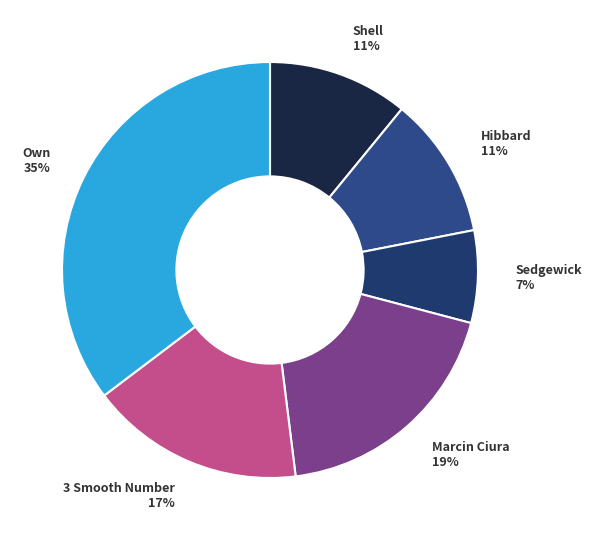

To the nearest percent, what portion does Marcin Ciura represent?

19%